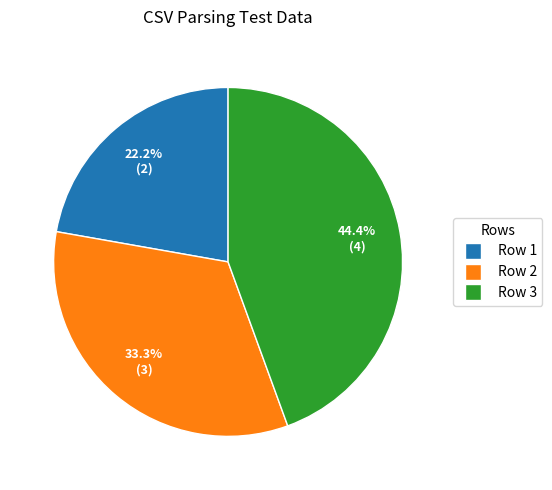

How many segments does this pie chart have?

3